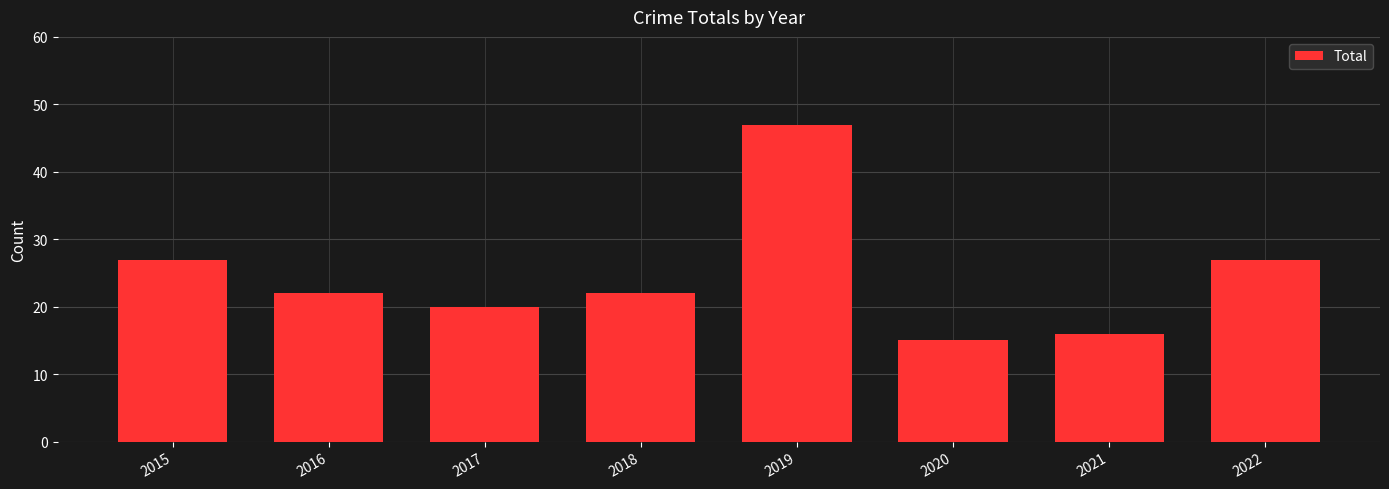

What is the value of the 8th bar from the left?

27